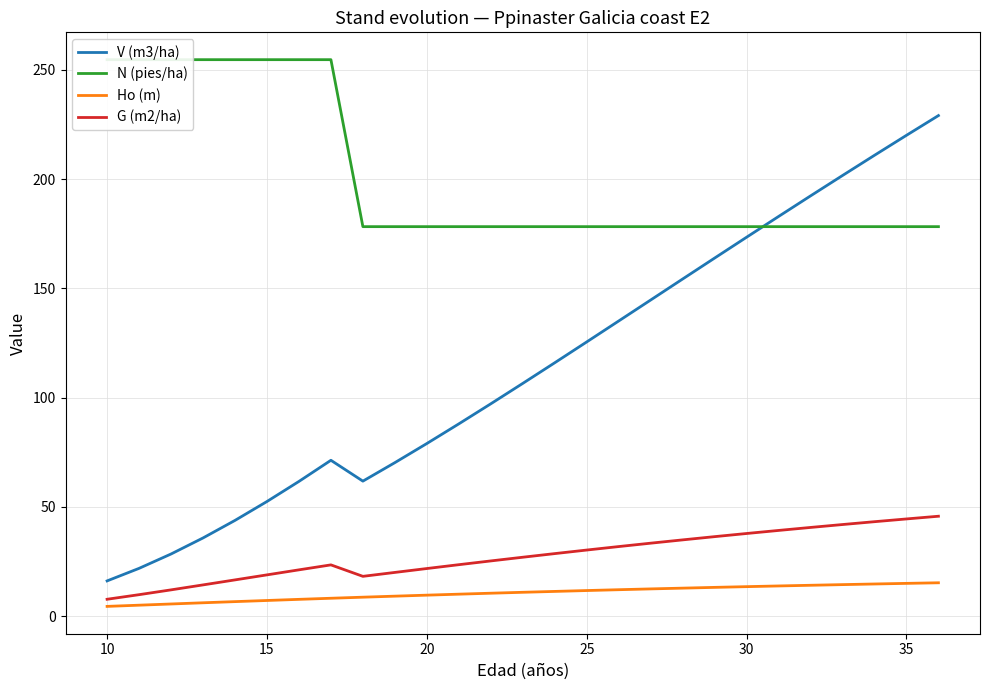

Is it true that G (m2/ha) equals 69.2 at 35?

False